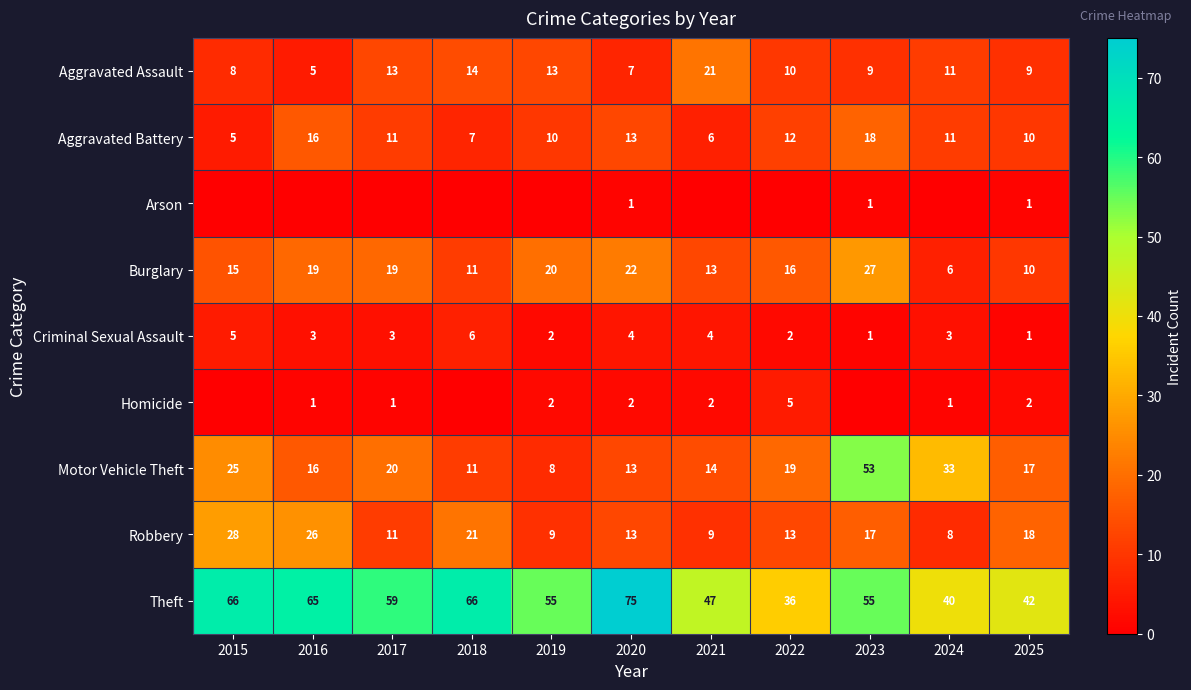

What is the spread (max minus min) of values at 2023?

55